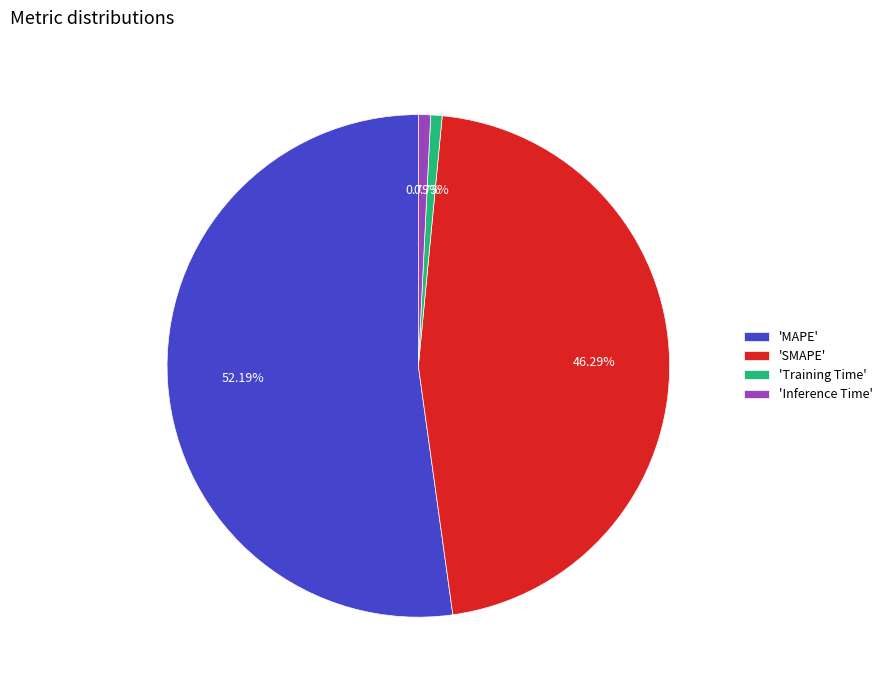

What is the majority slice?

'MAPE'